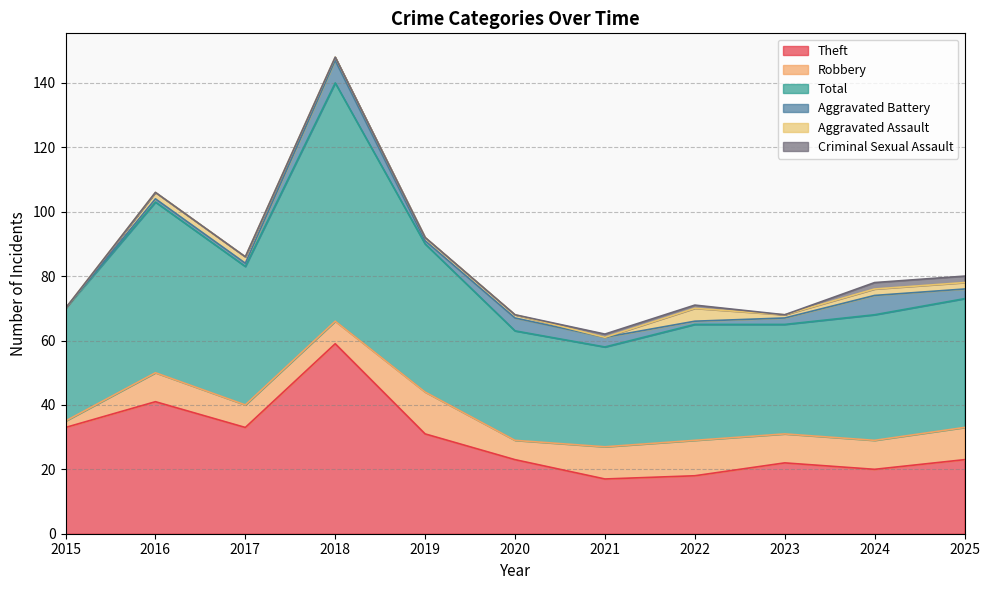

The Theft series shows 37 at 2025. True or false?

False